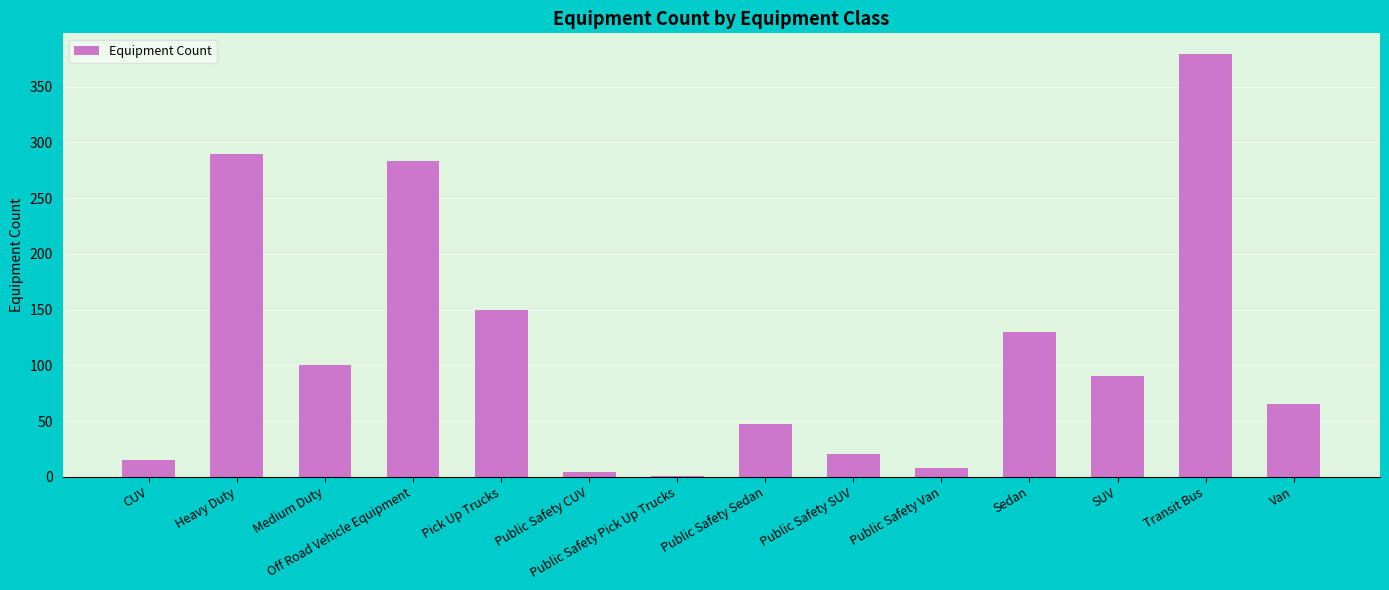

How many data points does each series have?

14